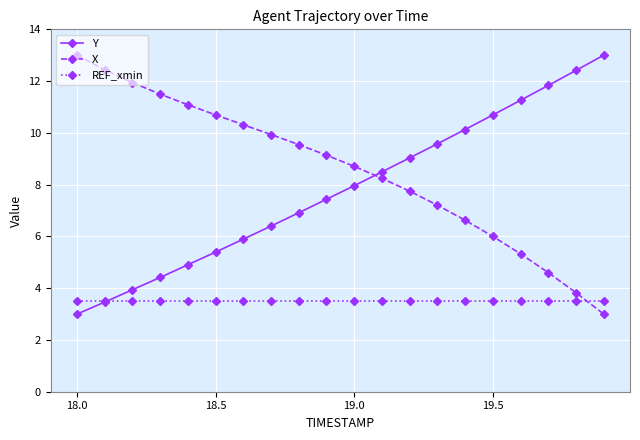

Which series ends up on top after the final intersection of X and Y?

Y